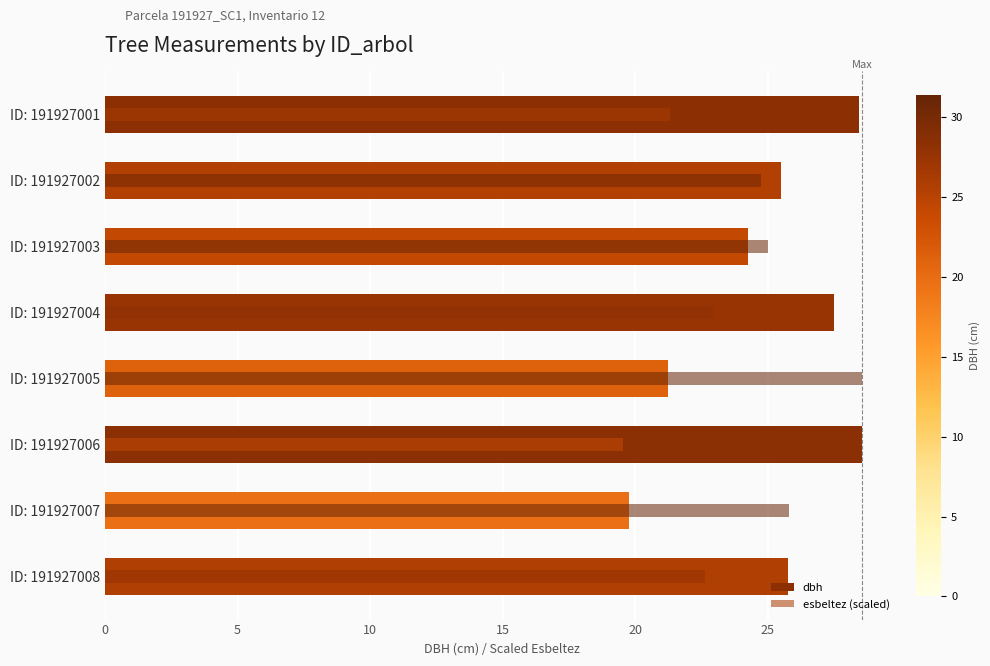

Reading left to right, what are all the values shown in this chart?

dbh: 28.4	25.5	24.2	27.5	21.2	28.6	19.8	25.8
esbeltez (scaled): 21.3	24.7	25.0	22.9	28.6	19.6	25.8	22.6